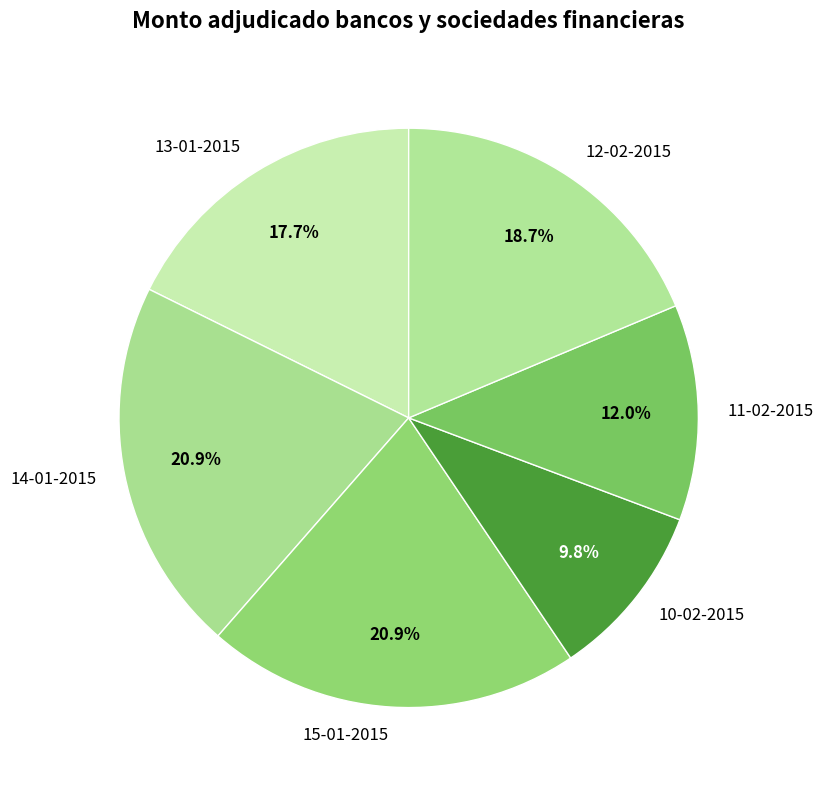

How many segments does this pie chart have?

6